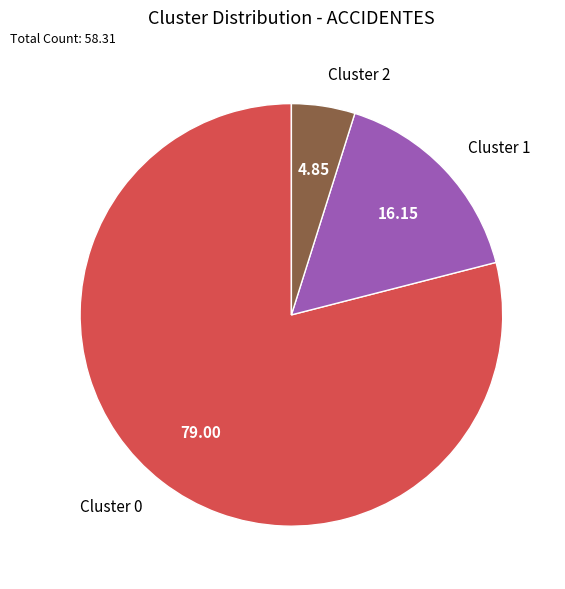

Rank the categories by value from lowest to highest.

Cluster 2, Cluster 1, Cluster 0